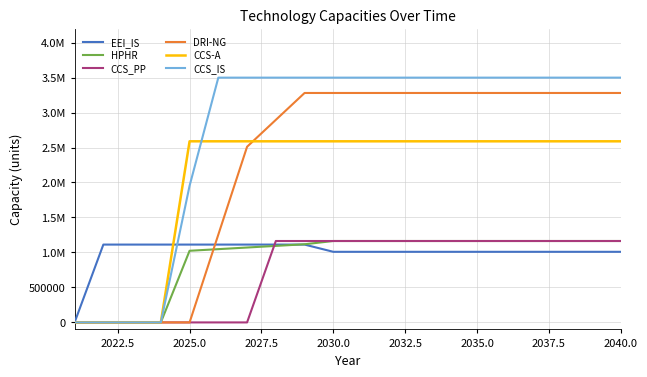

Rank the series by their maximum value, from highest to lowest.

CCS_IS, DRI-NG, CCS-A, CCS_PP, HPHR, EEI_IS